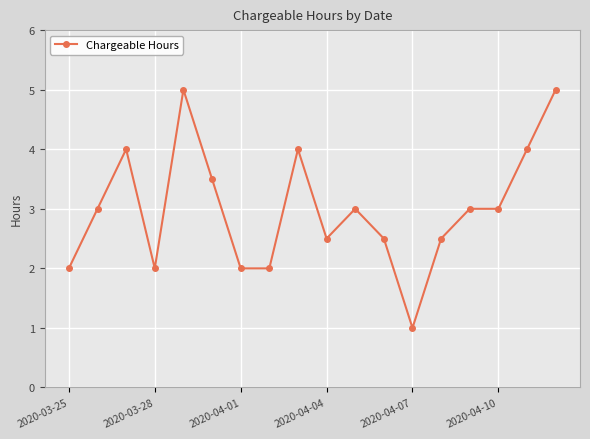

True or false: there are more than 0 points higher than both neighbors.

True